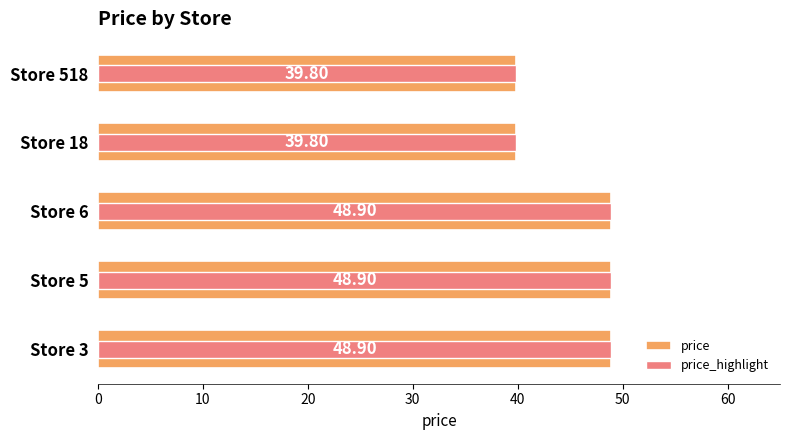

True or false: price has a value of 23.0 at Store 3.

False